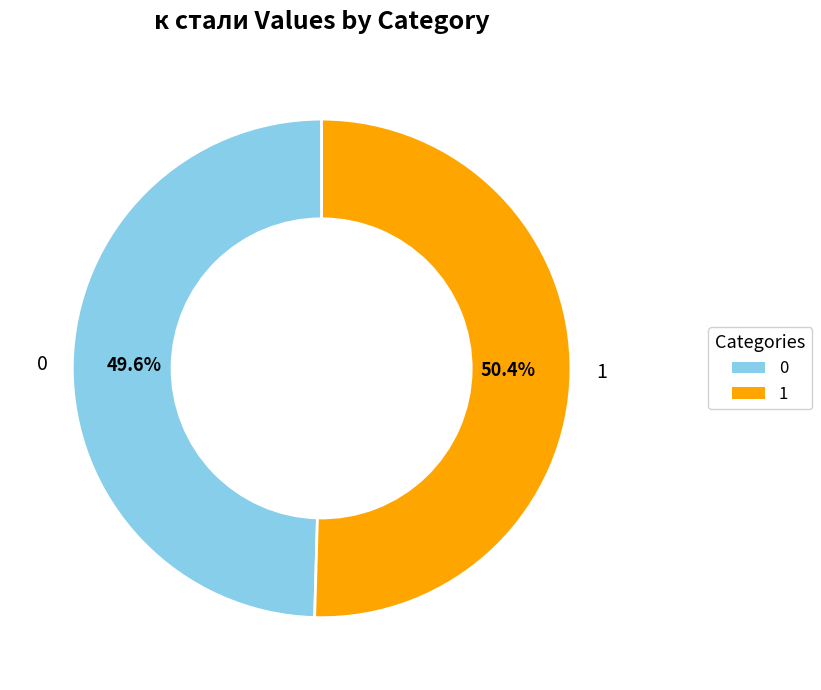

How many slices are in this pie chart?

2